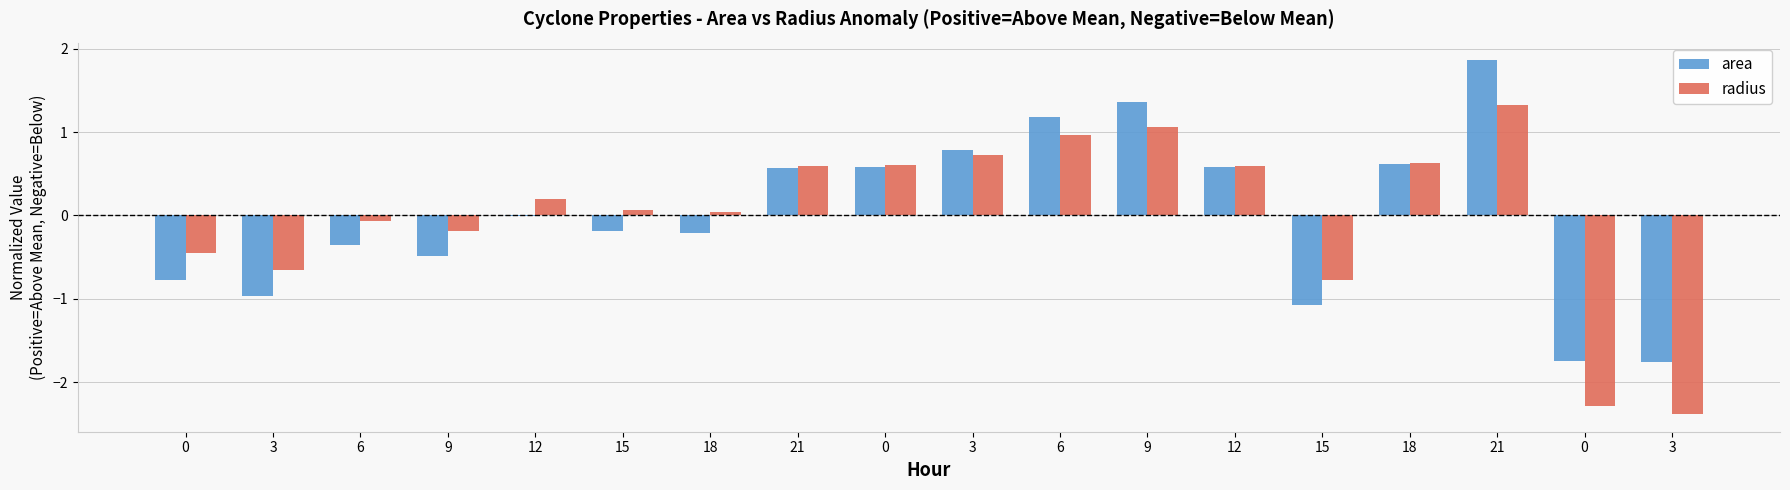

Count the number of categories in the chart.

18